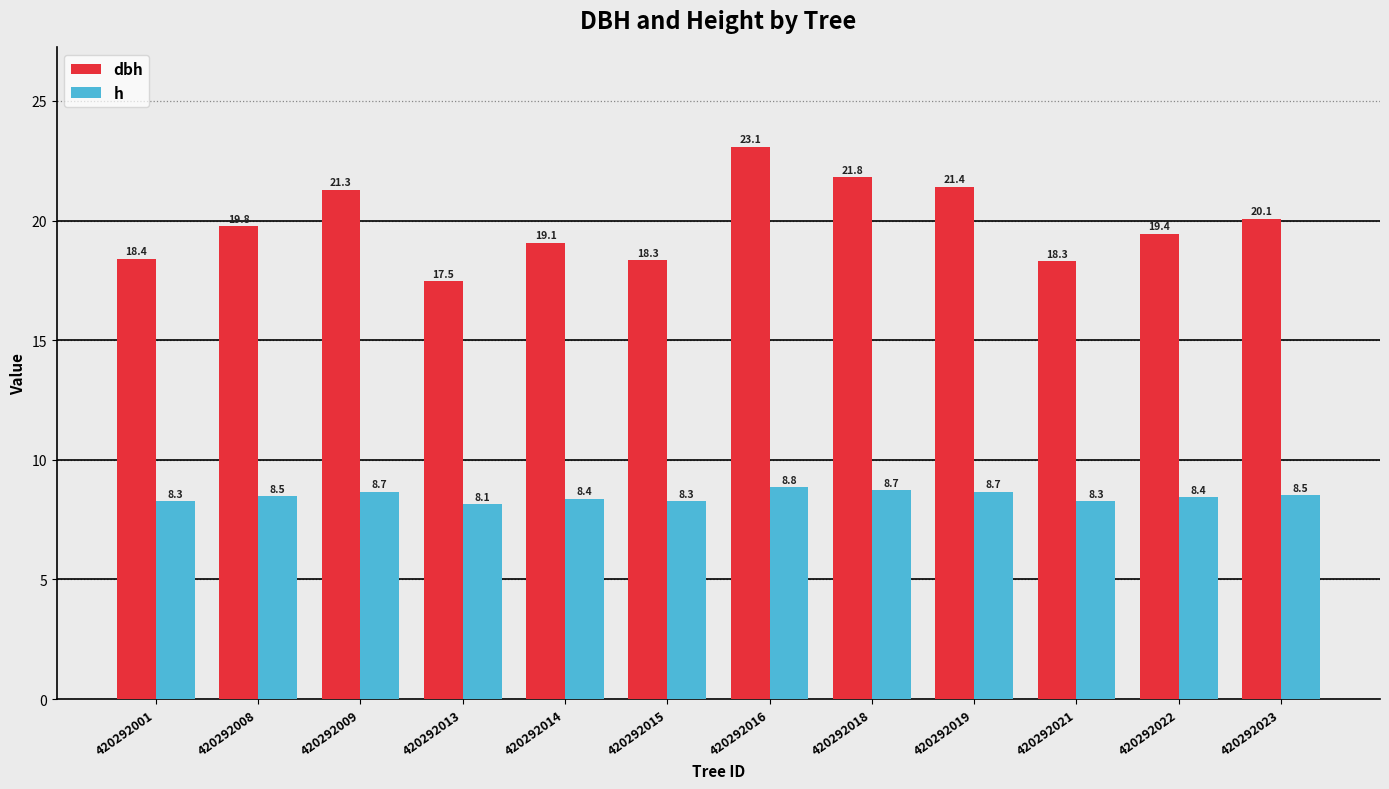

What is the total value across all series at 420292016?

31.9